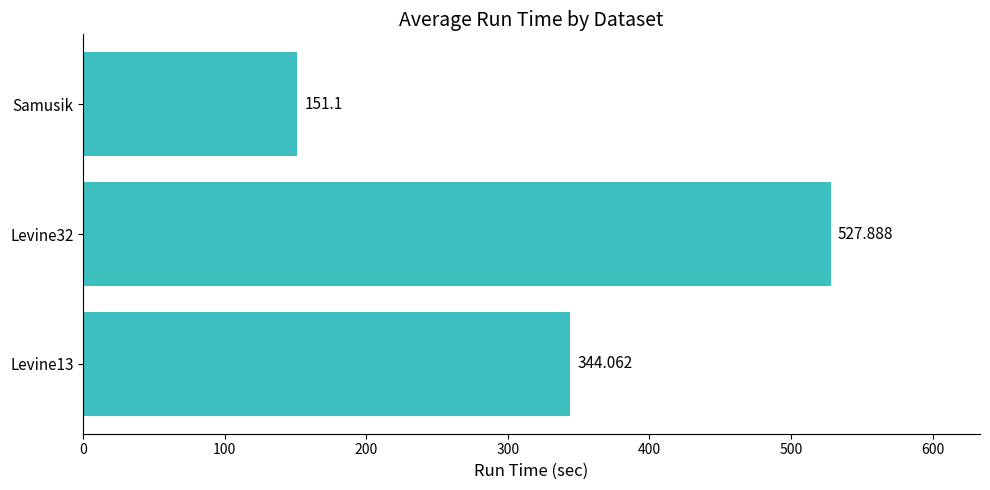

What is the difference between the maximum and minimum values?

376.8